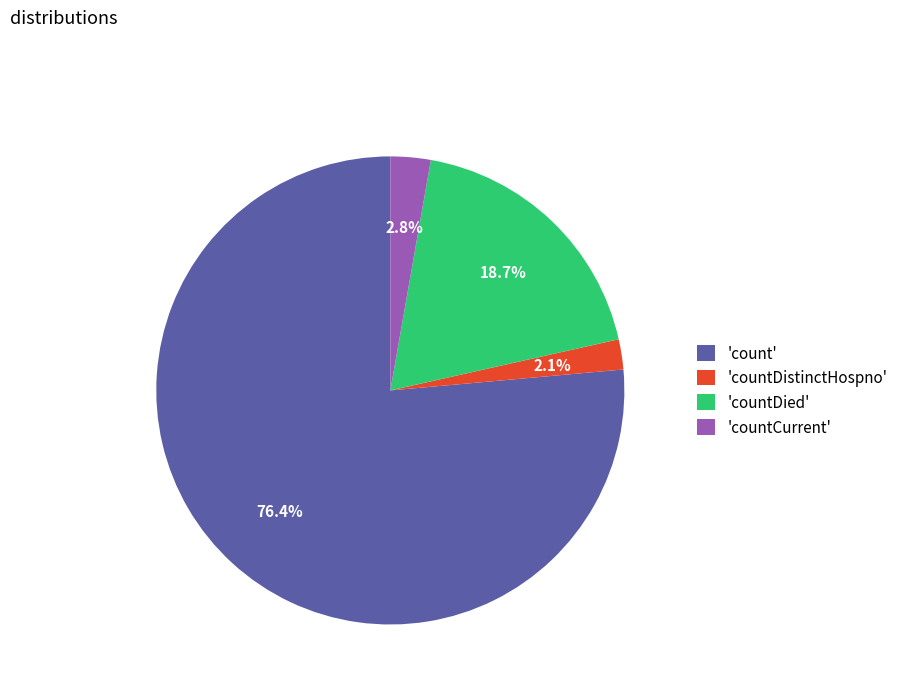

Between 'countCurrent' and 'countDistinctHospno', which is larger?

'countCurrent'